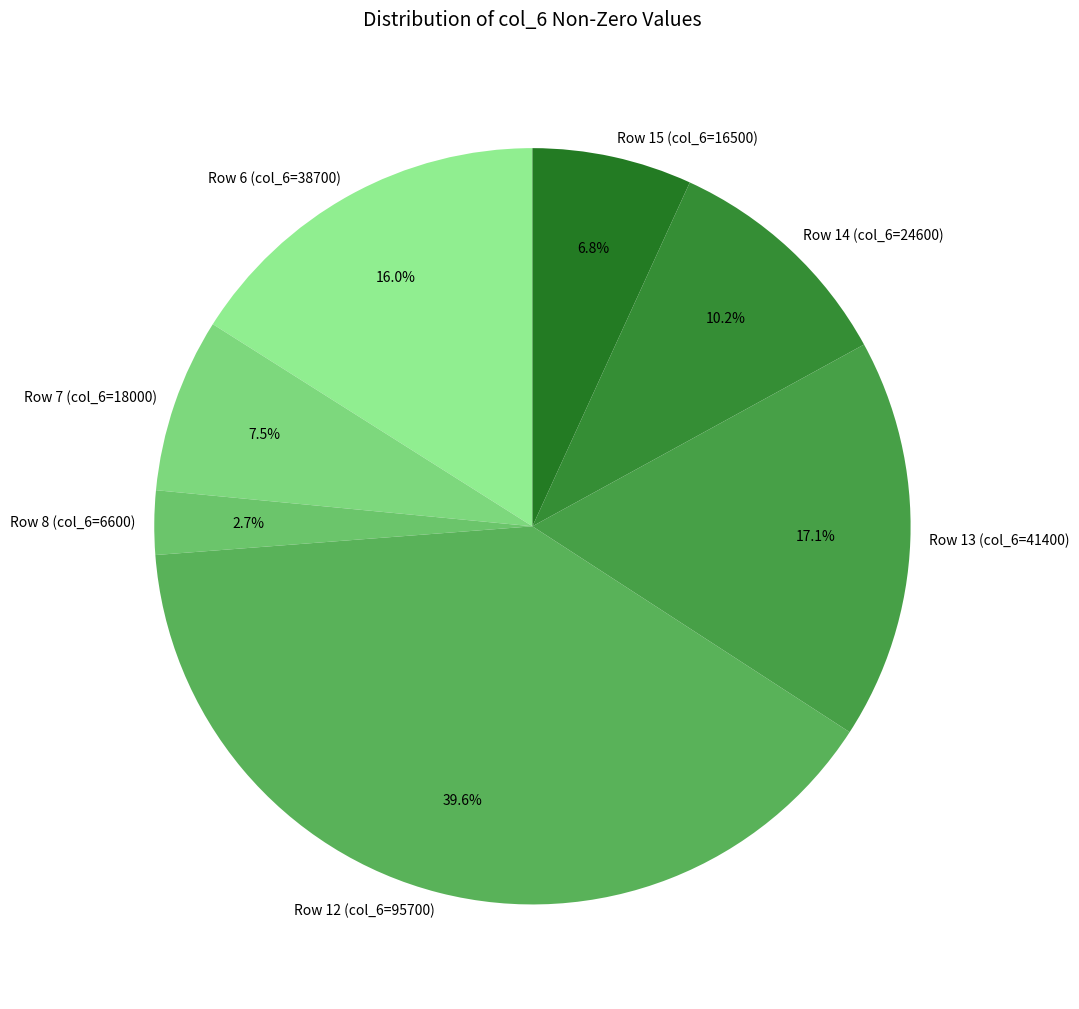

Is Row 15 (col_6=16500) the majority of the pie?

No